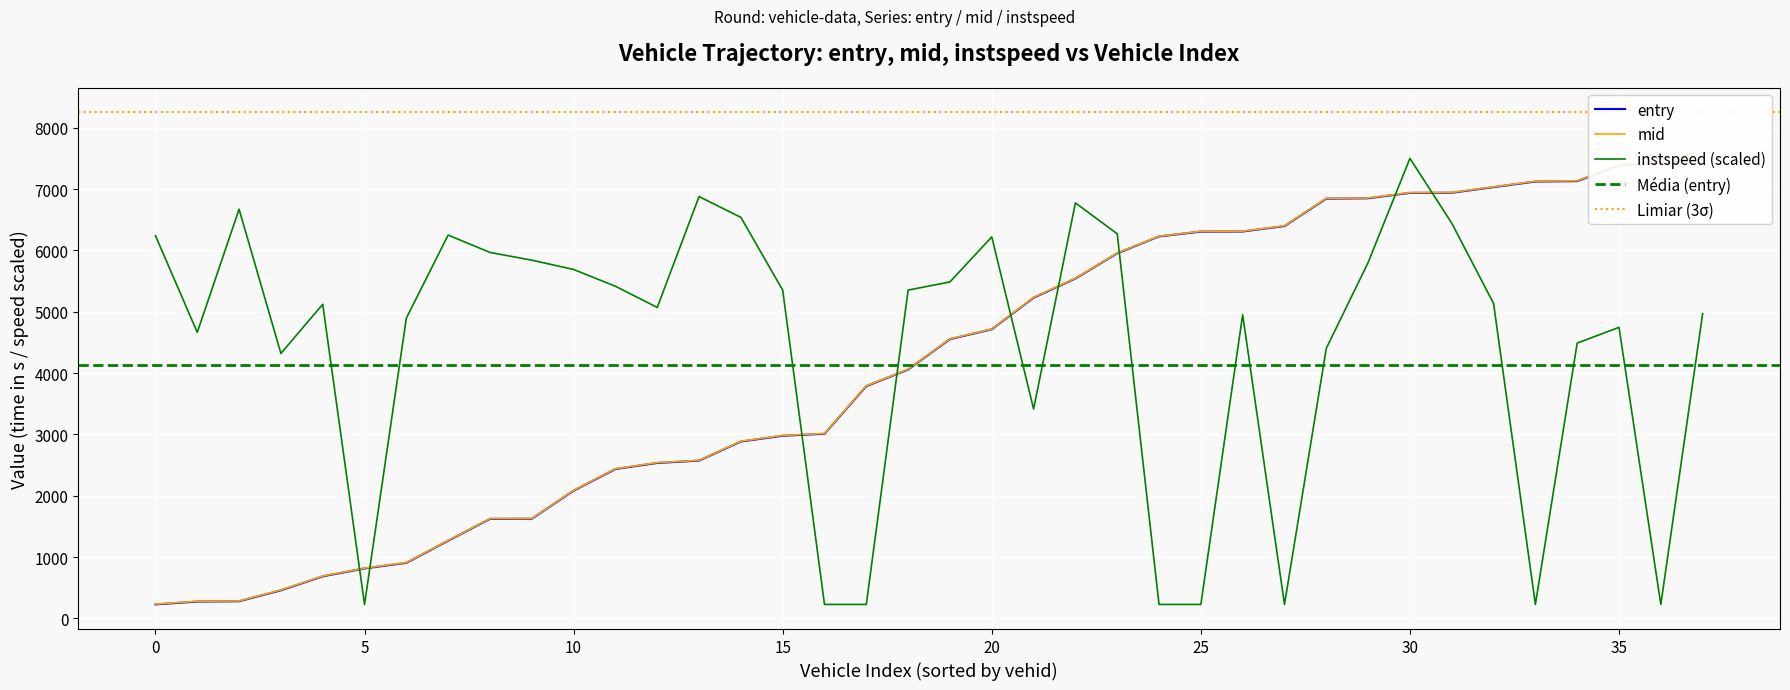

What is the difference between the second highest and minimum values in the instspeed series?

6648.7